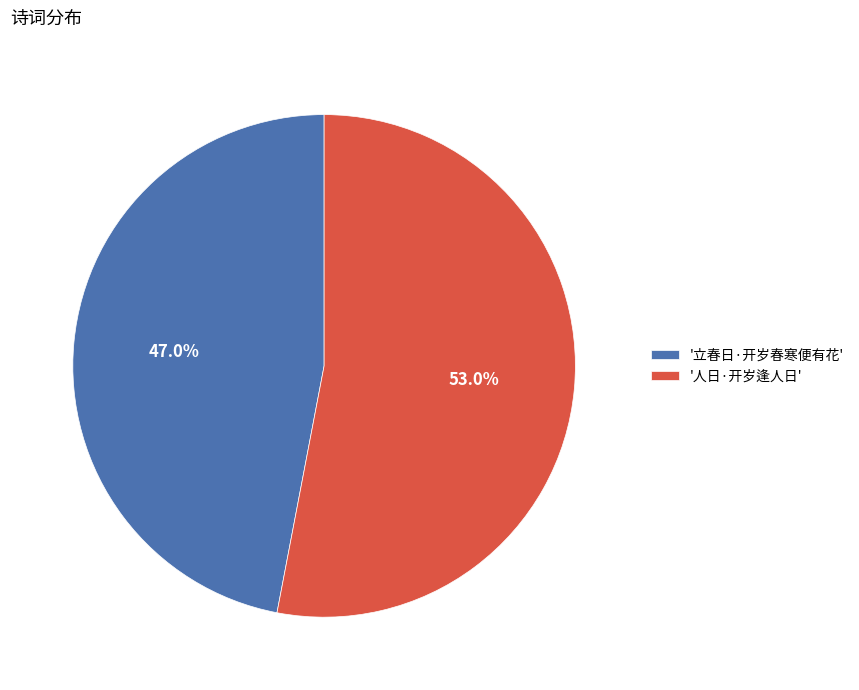

Which category accounts for the majority?

'人日·开岁逢人日'